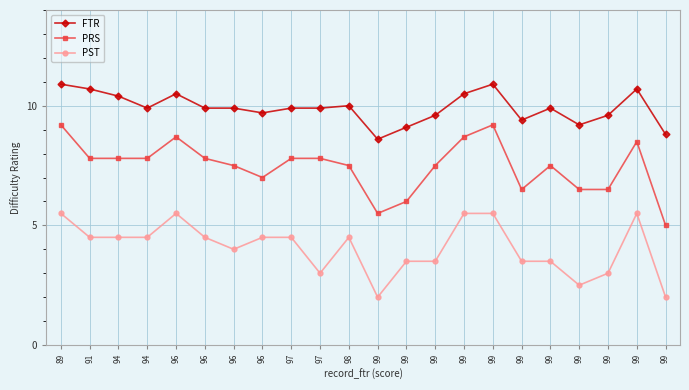

At how many categories does at least one series exceed 8?

22